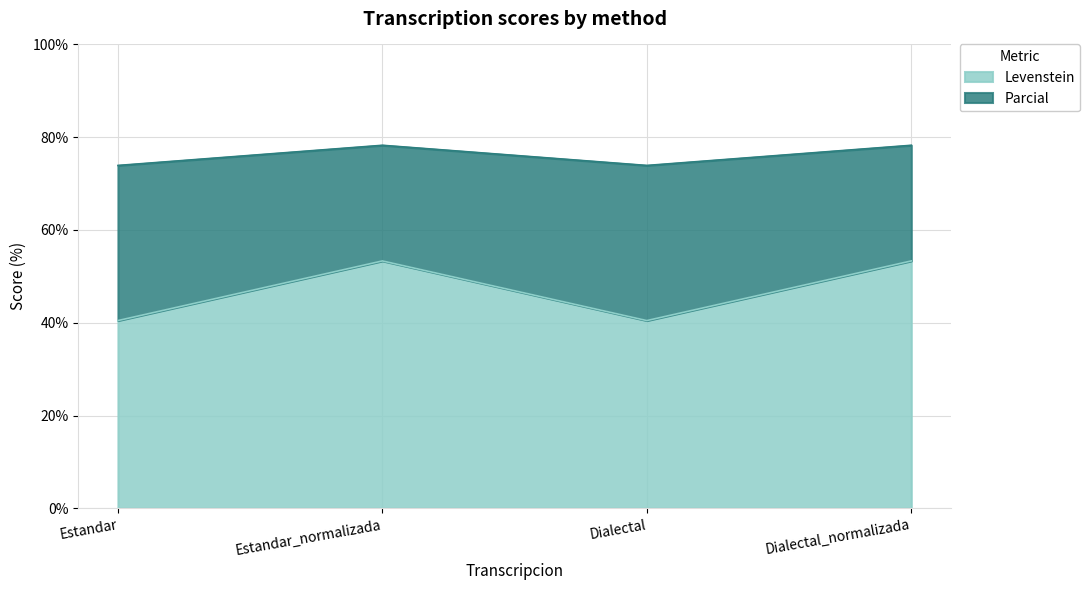

What is the spread (max minus min) of values at Dialectal_normalizada?

24.9